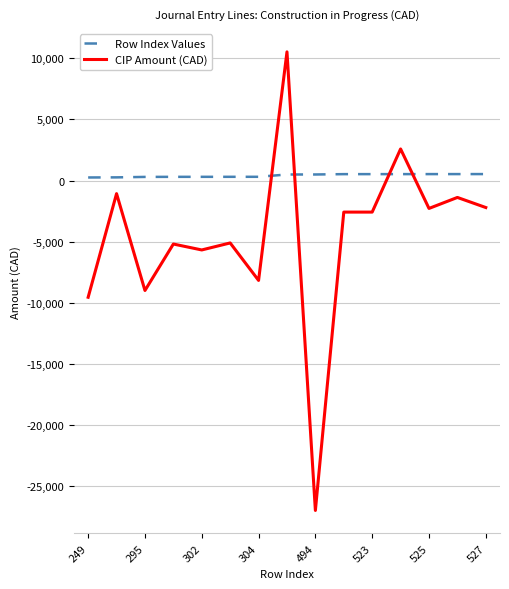

What is the maximum value shown in the chart?

10524.5